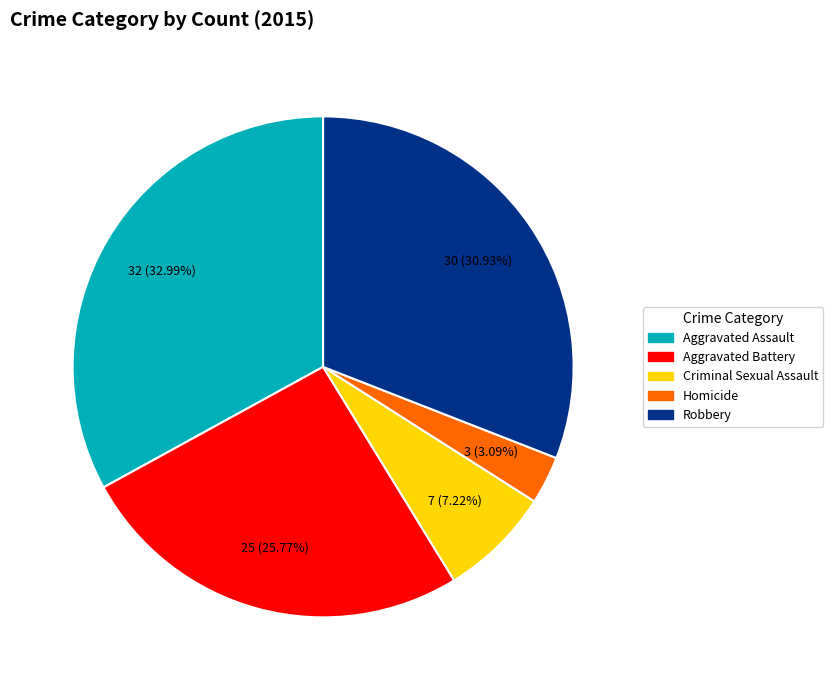

Rank the categories by value from lowest to highest.

Homicide, Criminal Sexual Assault, Aggravated Battery, Robbery, Aggravated Assault